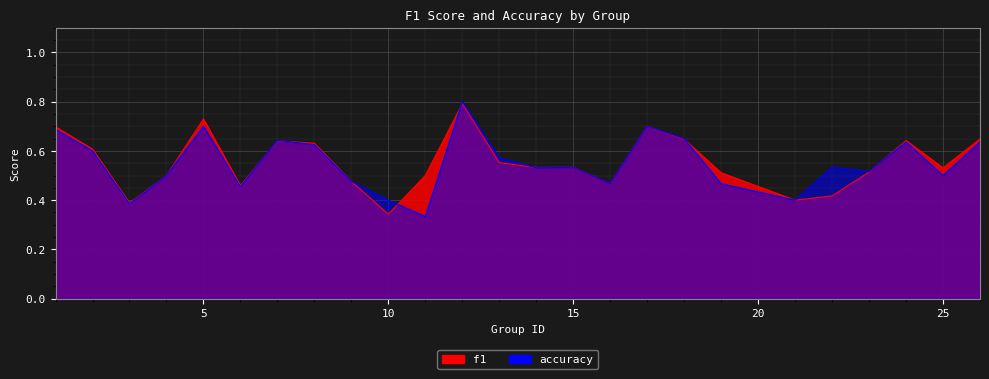

What is the value of the accuracy point at the 25th from the left?

0.6